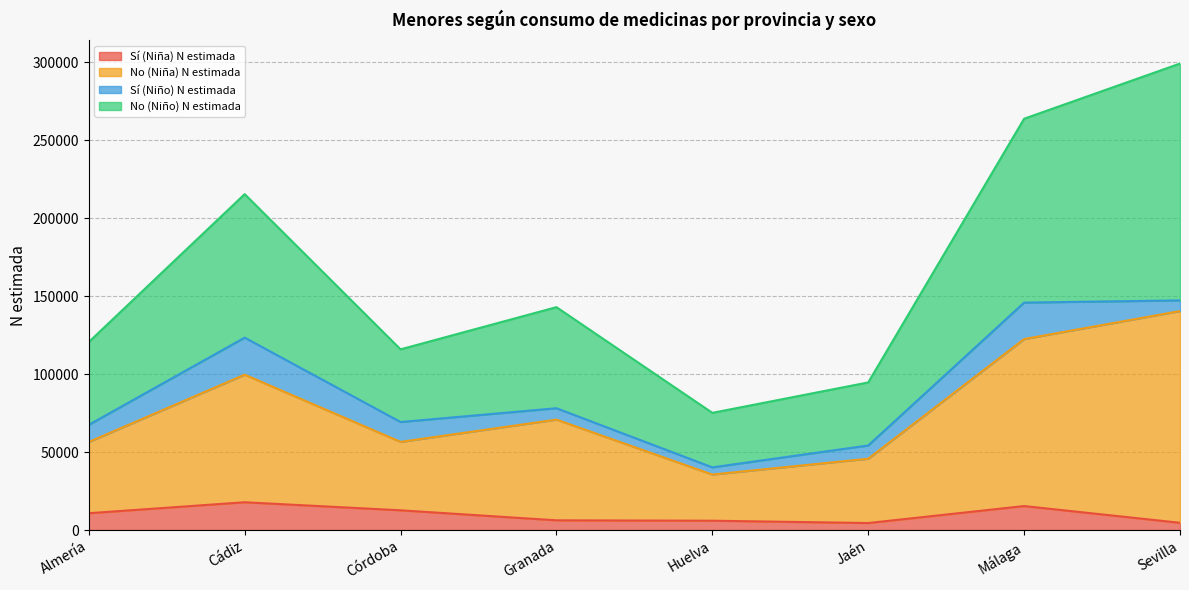

What is the maximum value for Sí (Niña) N estimada?

17818